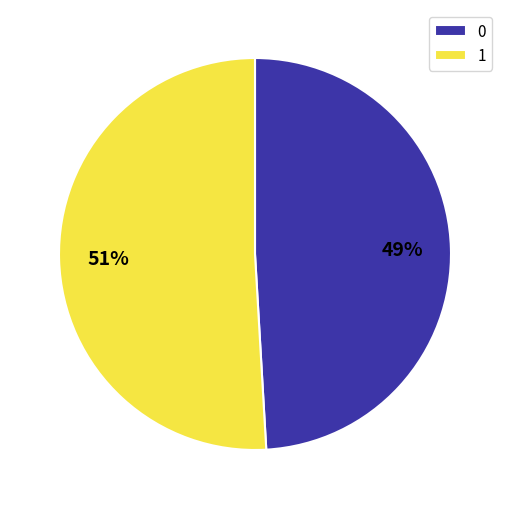

Is it true that 1 is 51% of the pie?

True